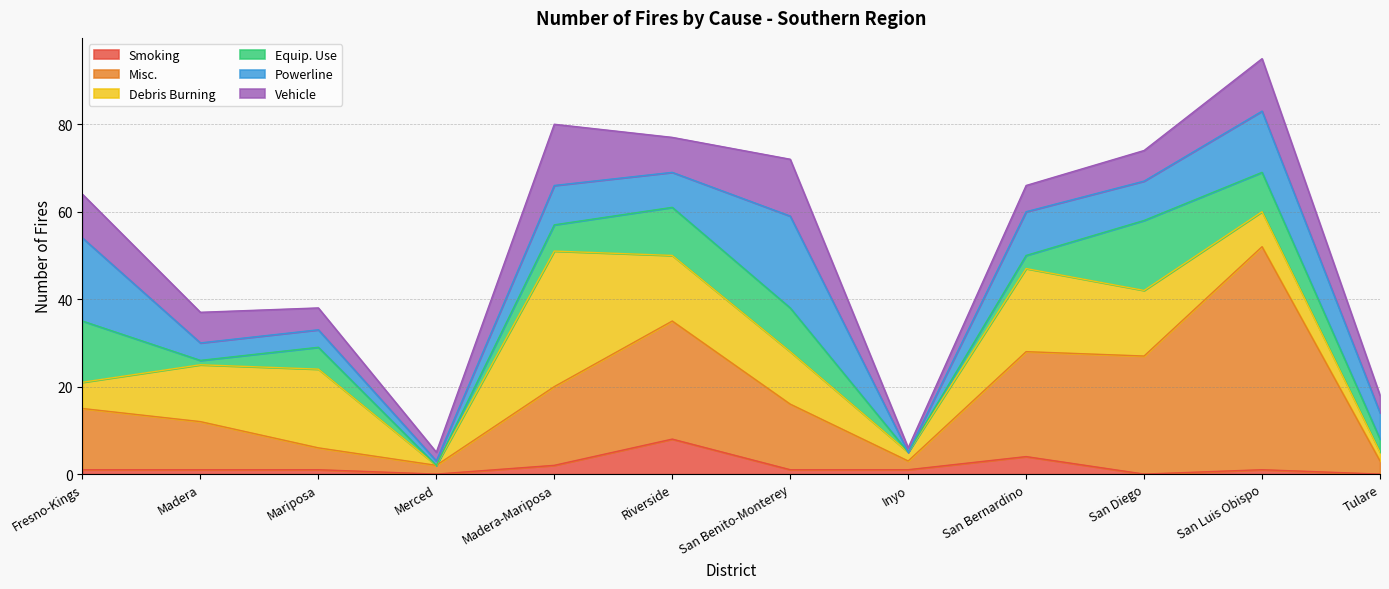

Between Fresno-Kings and San Luis Obispo(1), which series saw the biggest shift?

Misc.